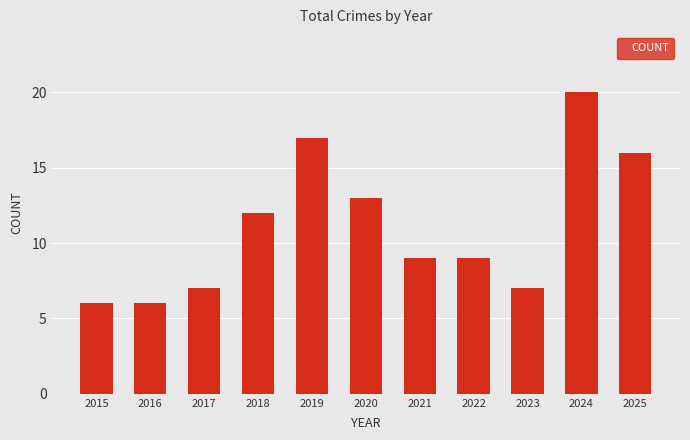

Read the value at 2018.

12